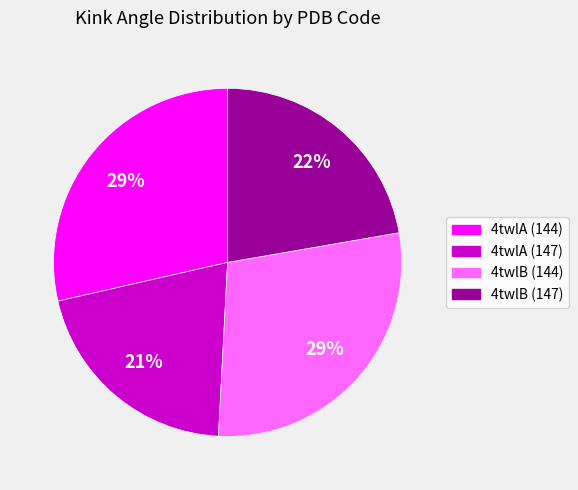

Count the number of slices in the pie.

4